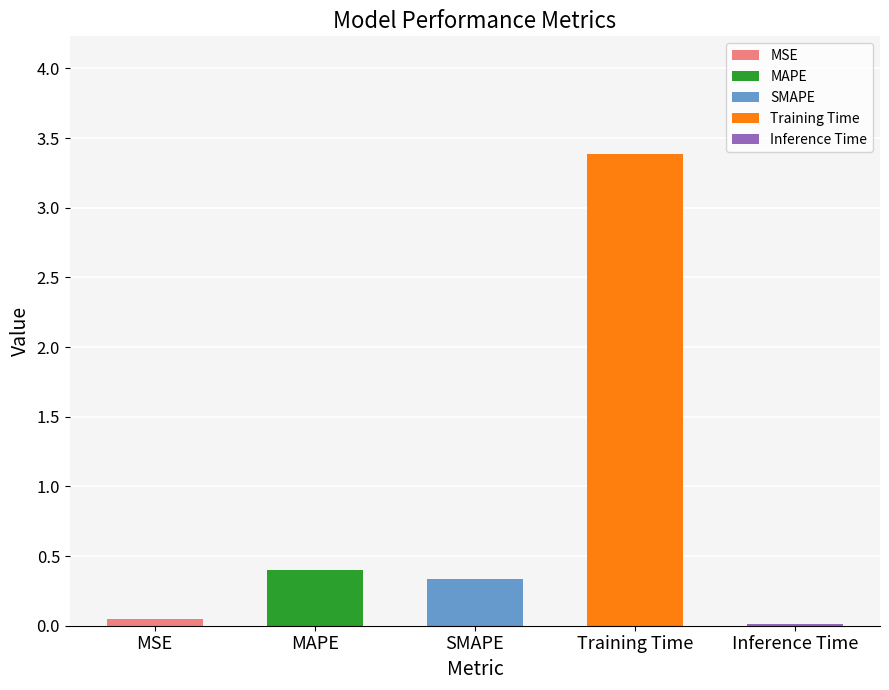

What is the label of the 5th bar from the left?

Inference Time